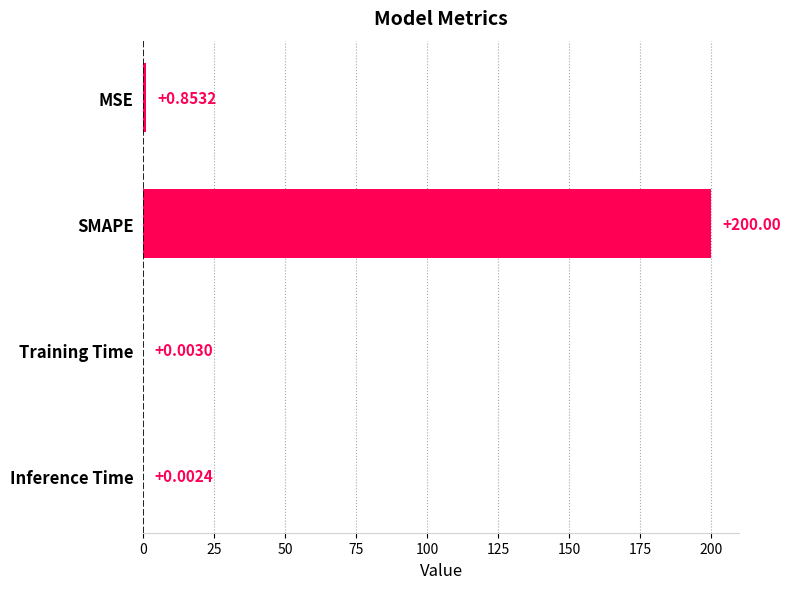

What is the average value?

50.2